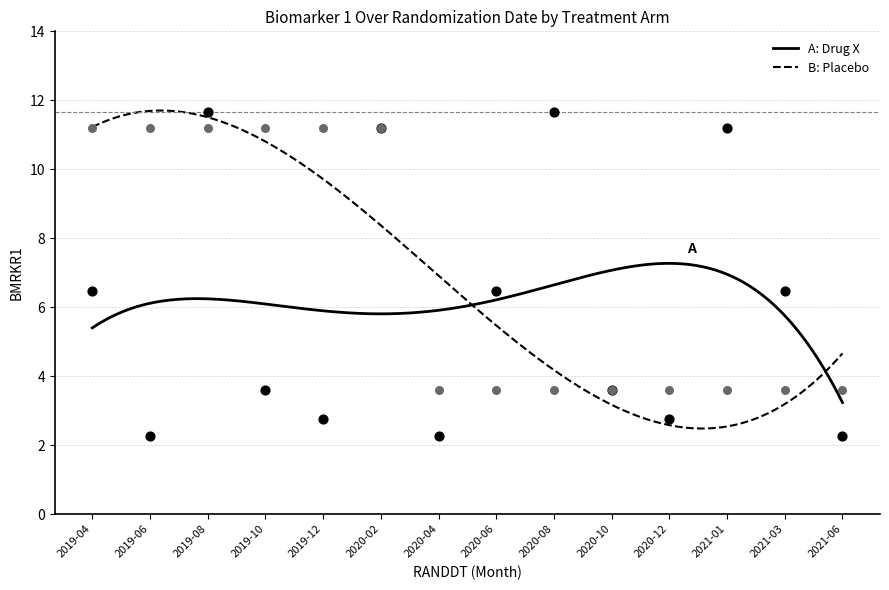

At how many categories does at least one series exceed 4?

10